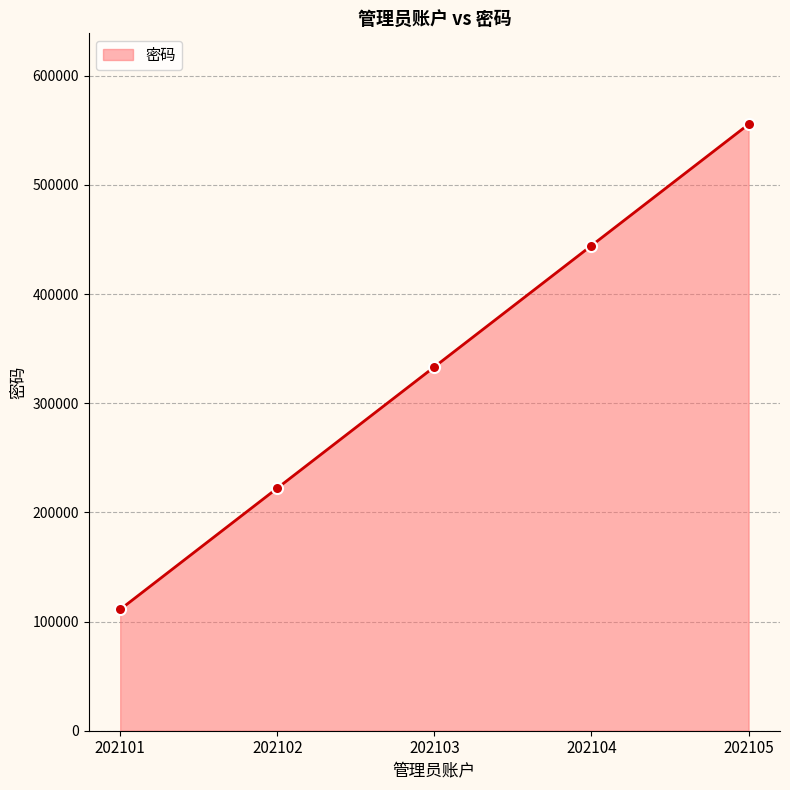

Reading right to left, what are all the values shown in this chart?

202105=555555	202104=444444	202103=333333	202102=222222	202101=111111